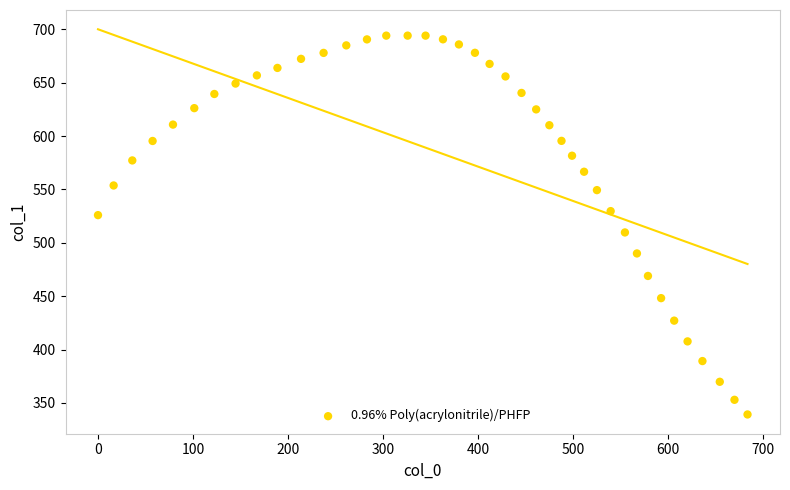

What is the range of Y values (max minus min)?

354.9